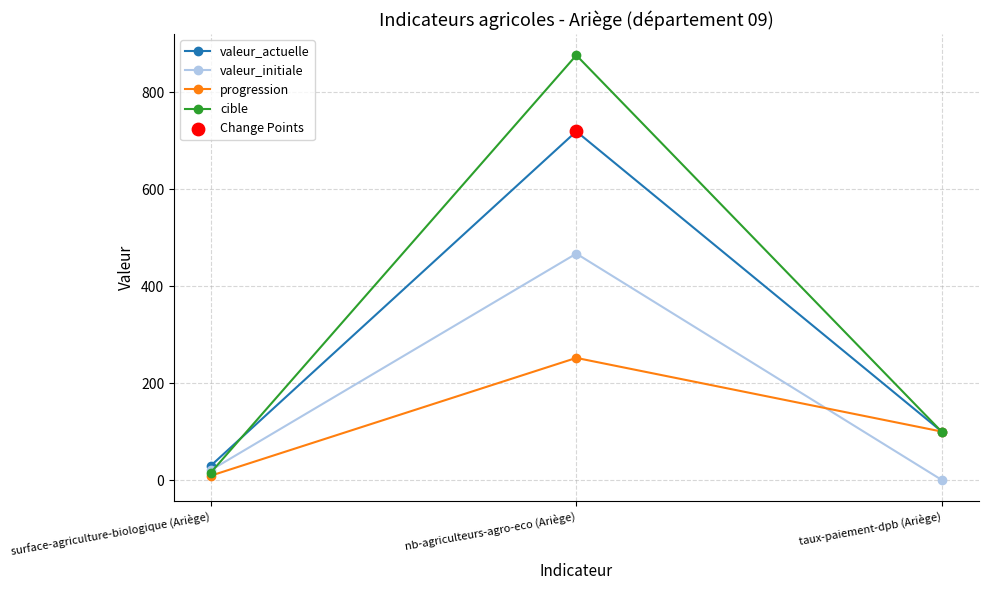

What is the spread (max minus min) of values at nb-agriculteurs-agro-eco (Ariège)?

624.0